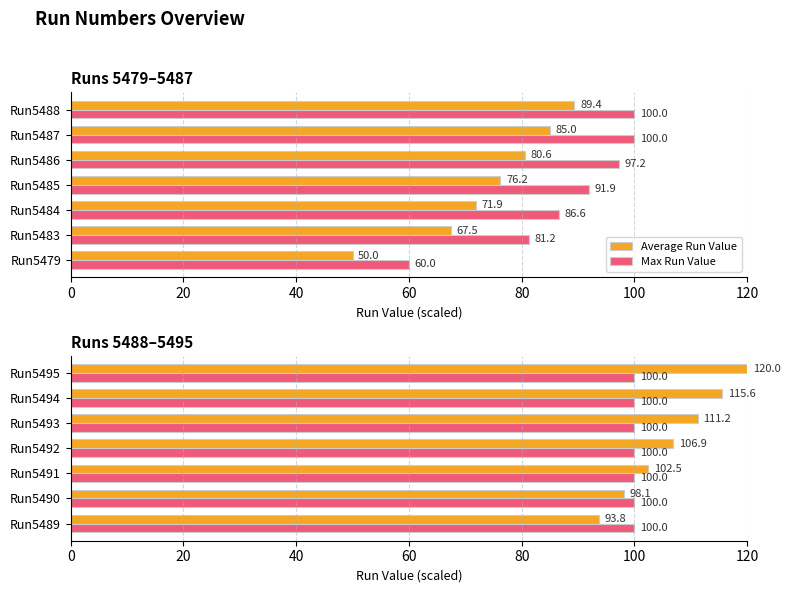

Between 20 and 80, which series saw the biggest shift?

Average Run Value